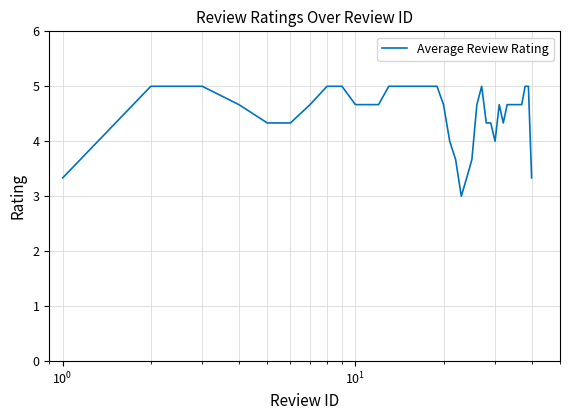

What is the minimum value shown in the chart?

3.0